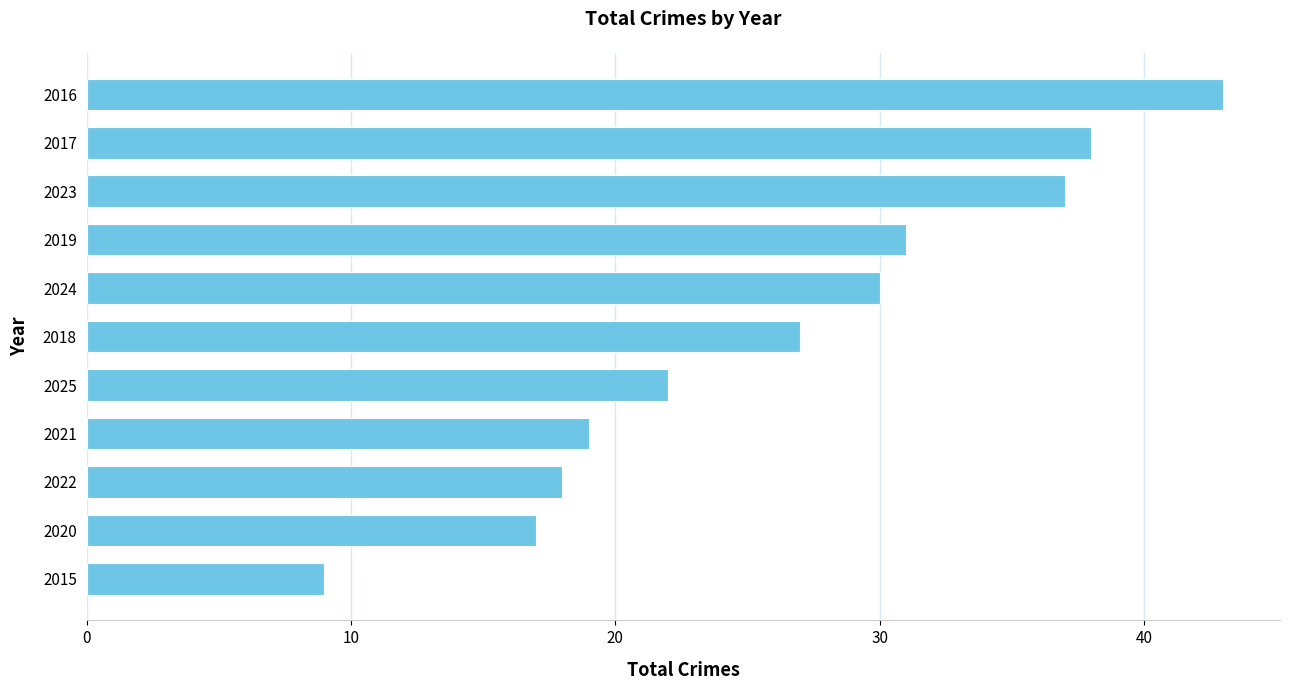

What is the smallest value displayed?

9